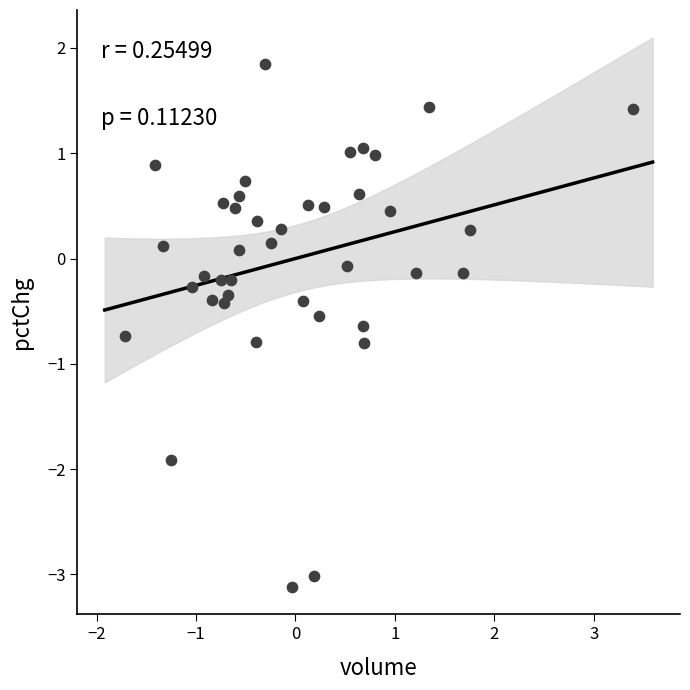

What is the range of X values (max minus min)?

5.1